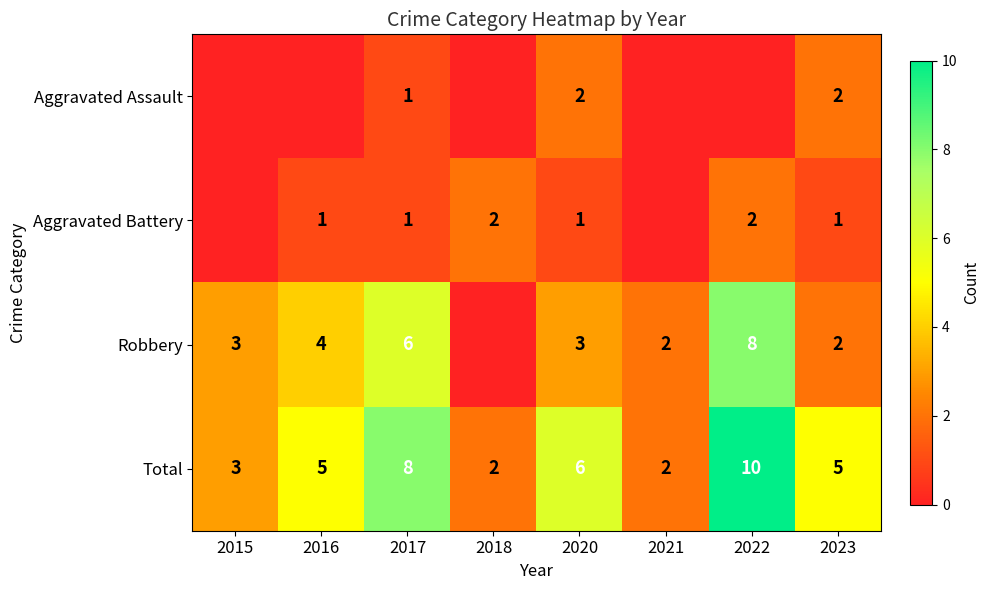

What is the sum of all Total values?

41